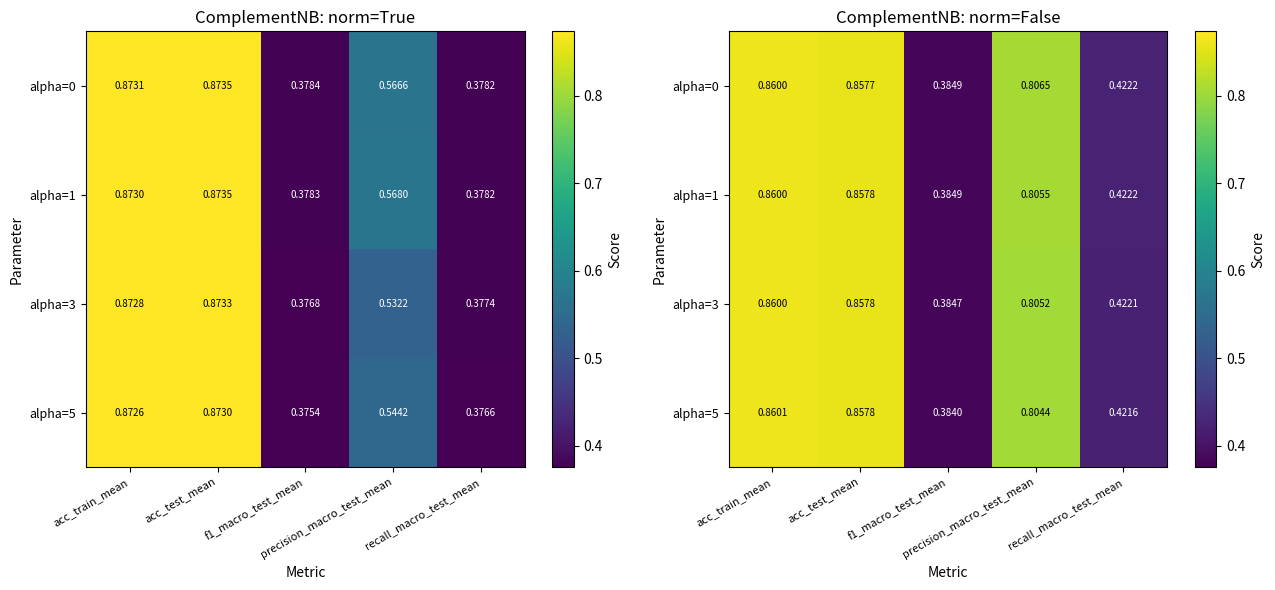

What is the difference between the maximum and minimum values in the alpha=1 series?

0.5